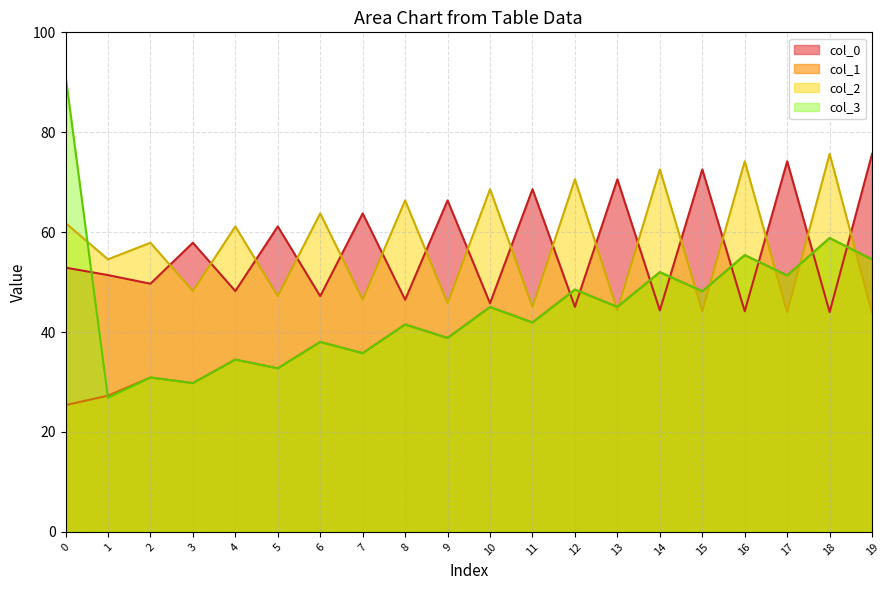

At which category does the chart reach its minimum across all series?

0